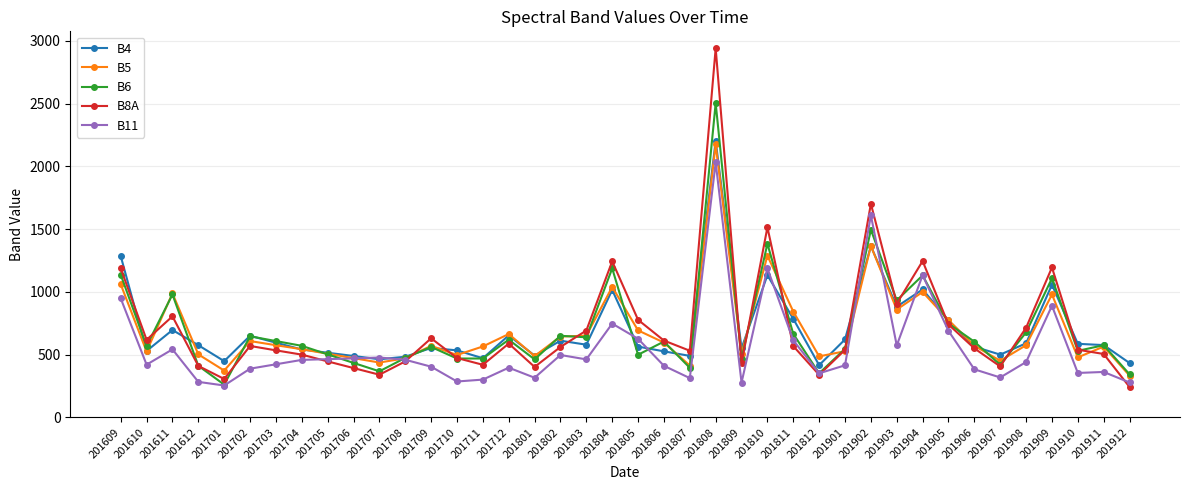

At which label does B6 reach its minimum?

201701